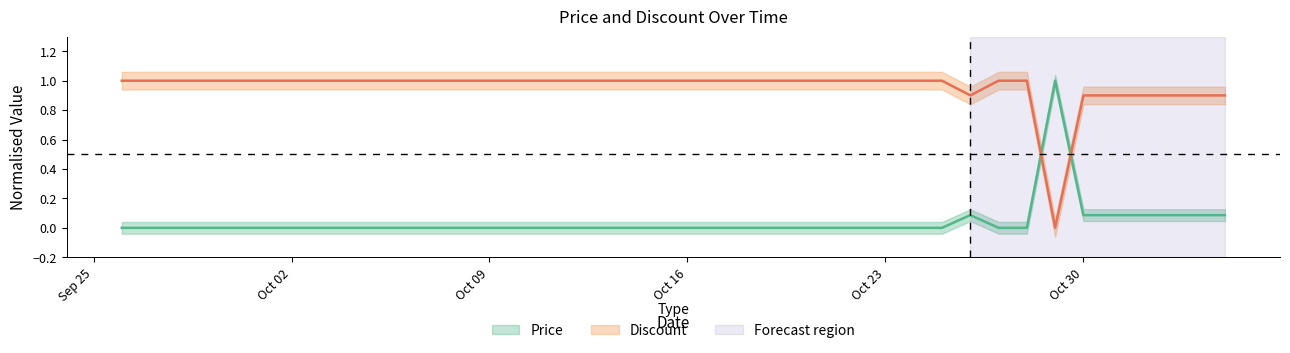

Which series has the largest range (max minus min)?

Price